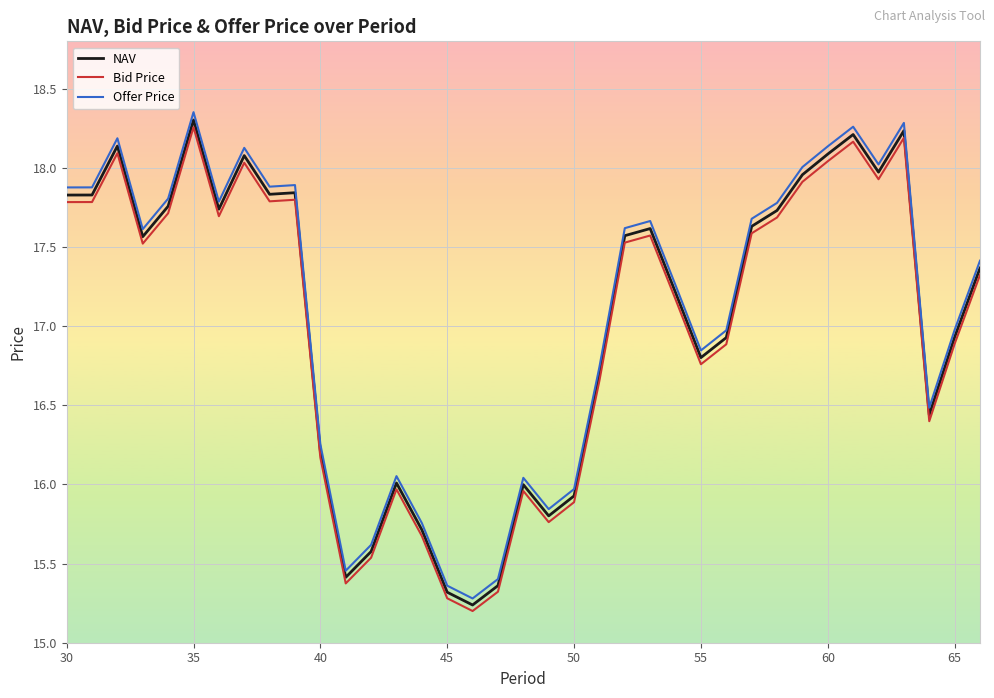

What is the difference between the maximum and minimum values in the Offer Price series?

3.1